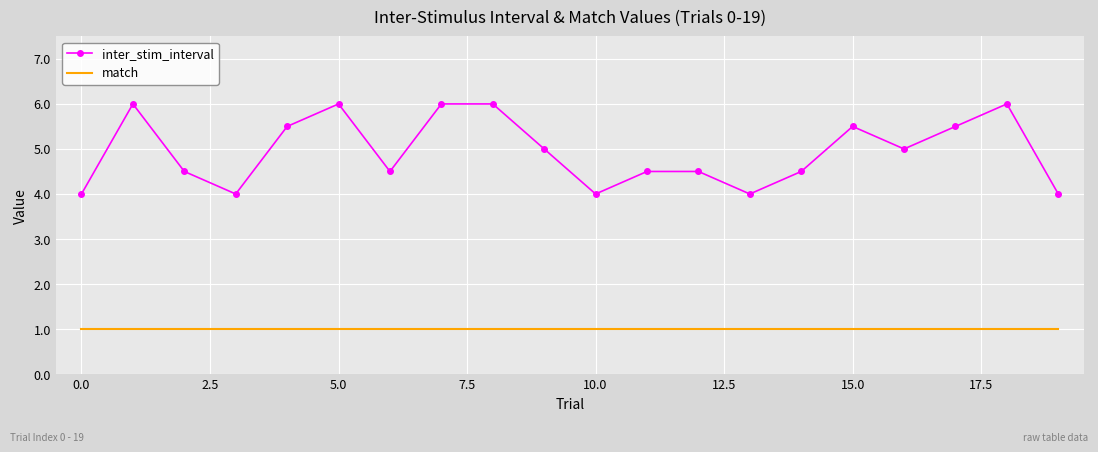

What is the difference between the maximum and minimum values in the inter_stim_interval series?

2.0